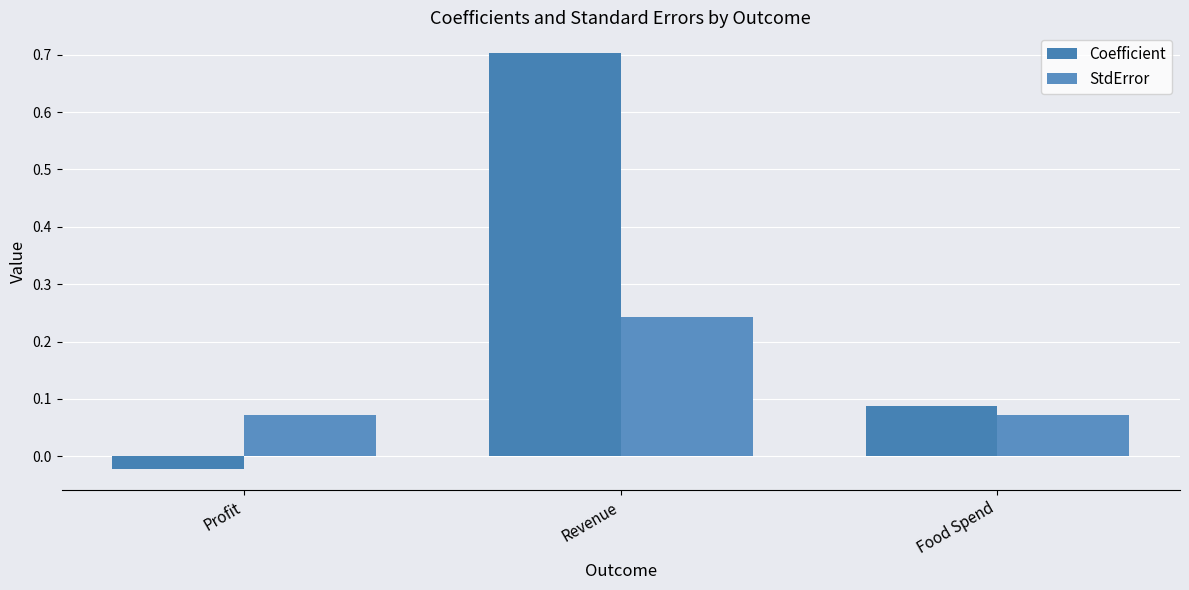

Which series has the widest spread of values?

Coefficient